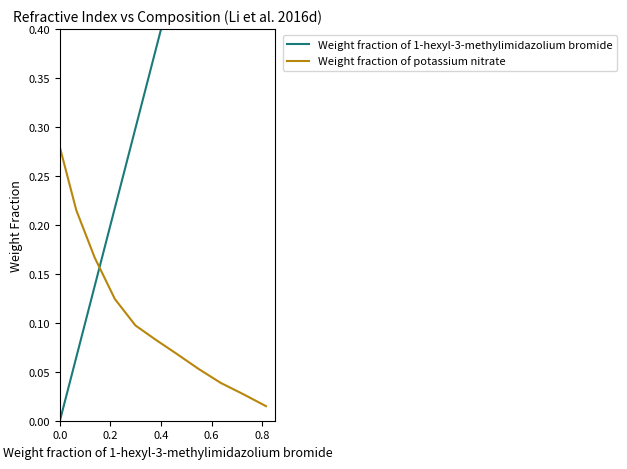

Does the chart have visible grid lines?

No